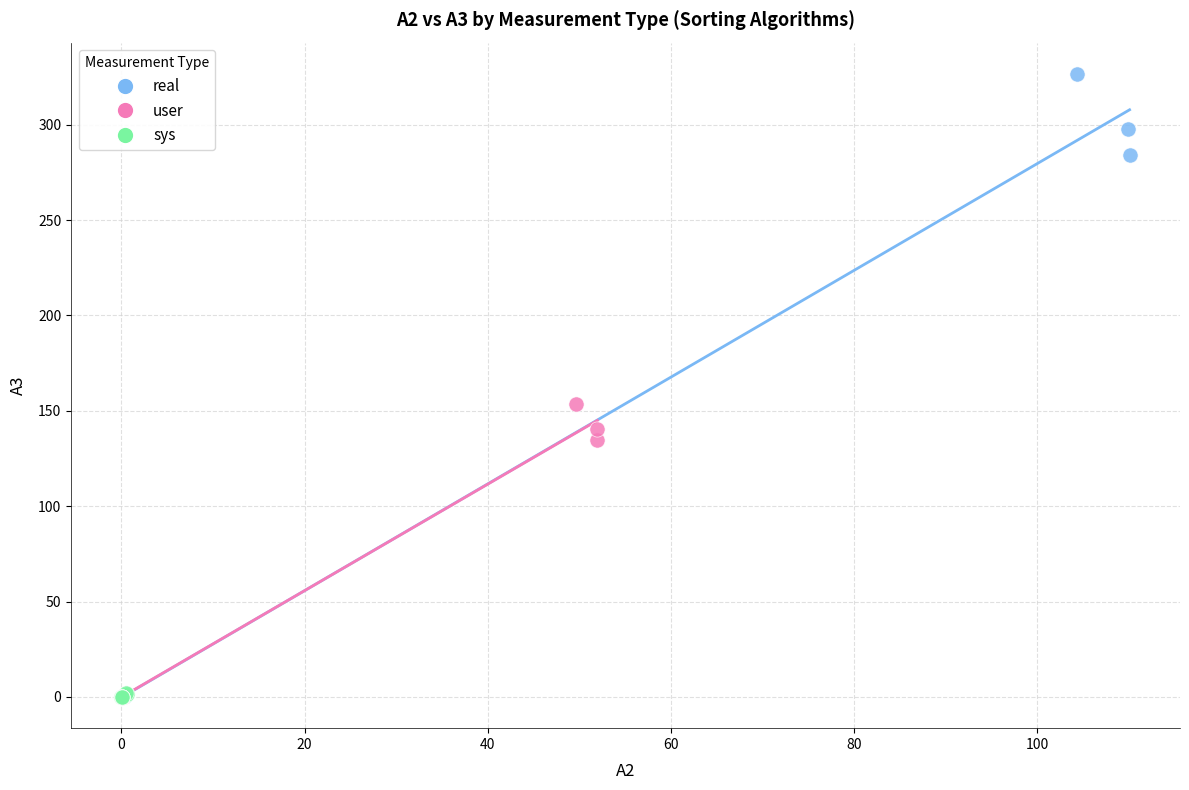

Which series reaches the maximum Y coordinate?

real